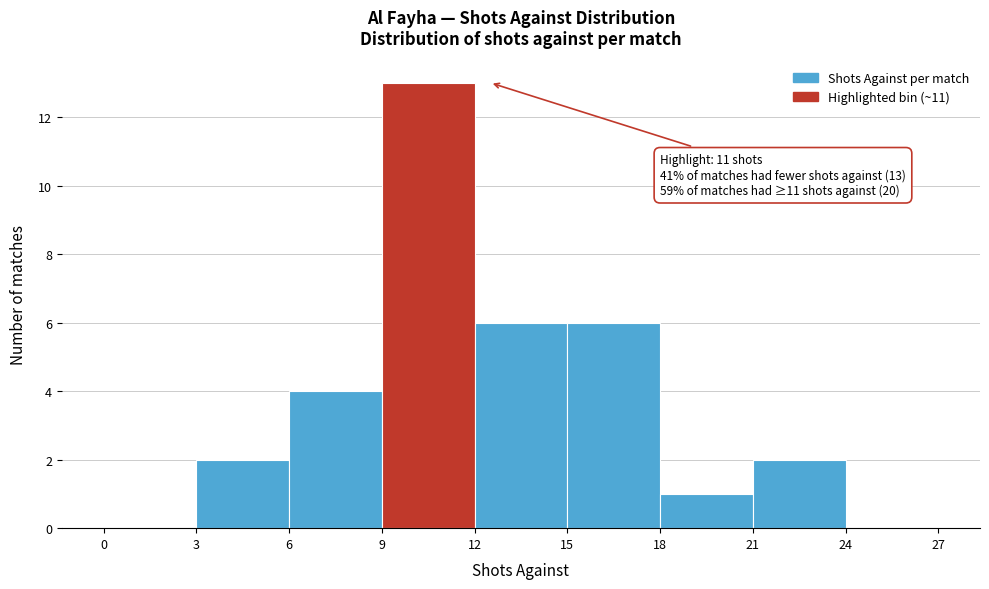

Over which range of the x-axis is the bar tallest?

9 to 12